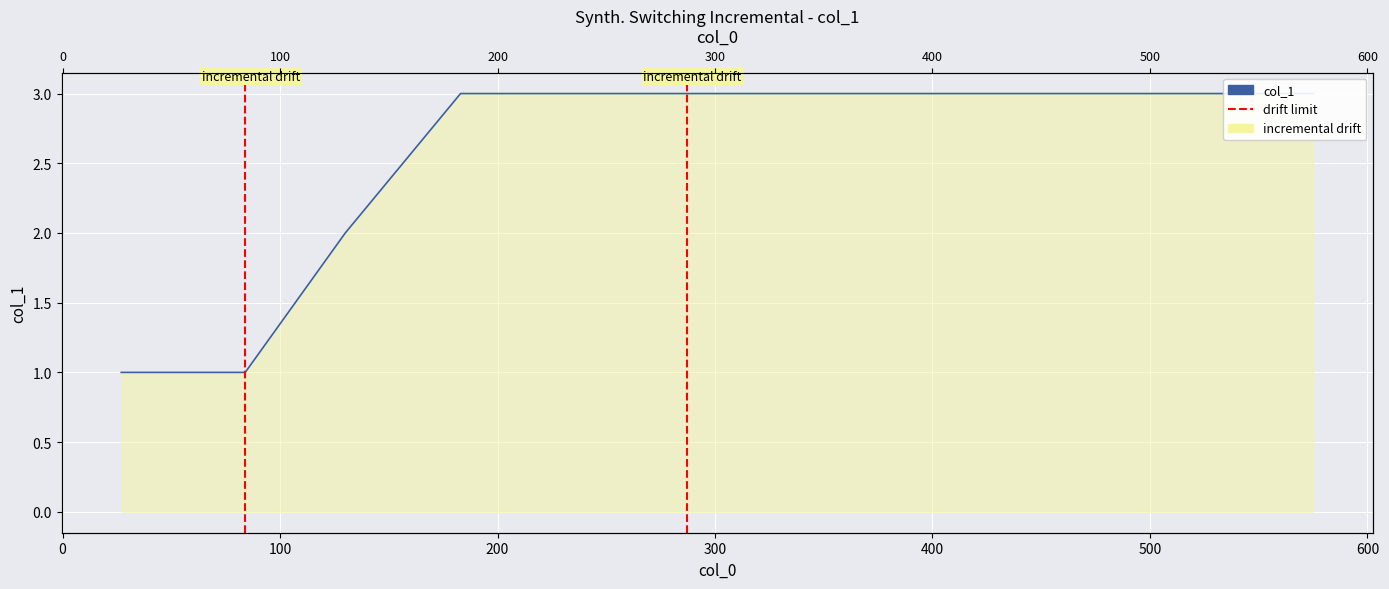

What is the value of the 9th point from the left?

3